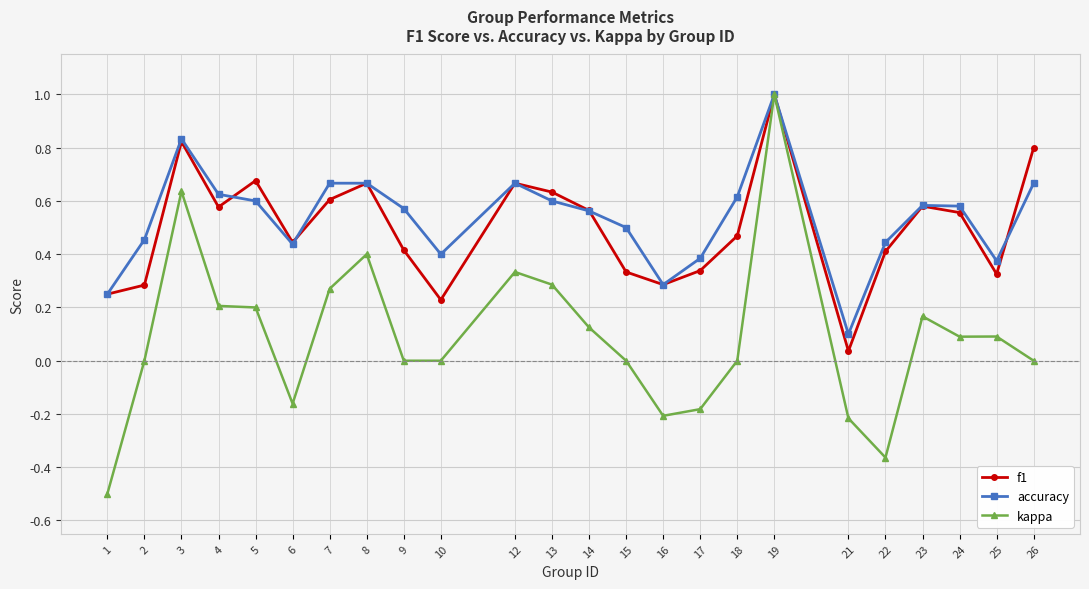

Is it true that kappa equals 0.2 at 4?

True